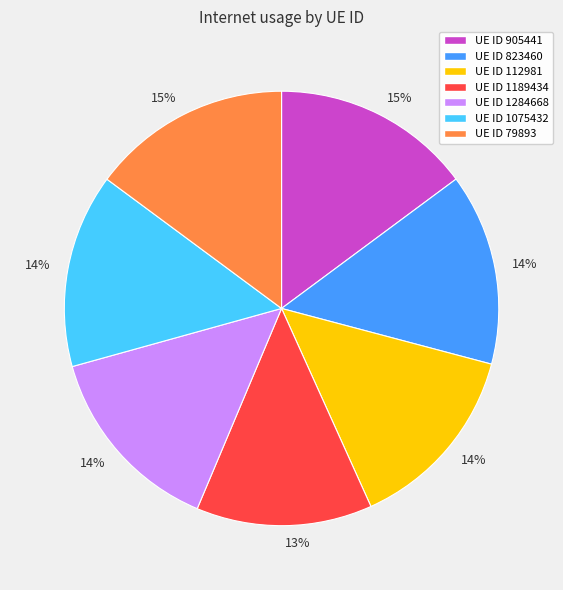

How many slices are in this pie chart?

7